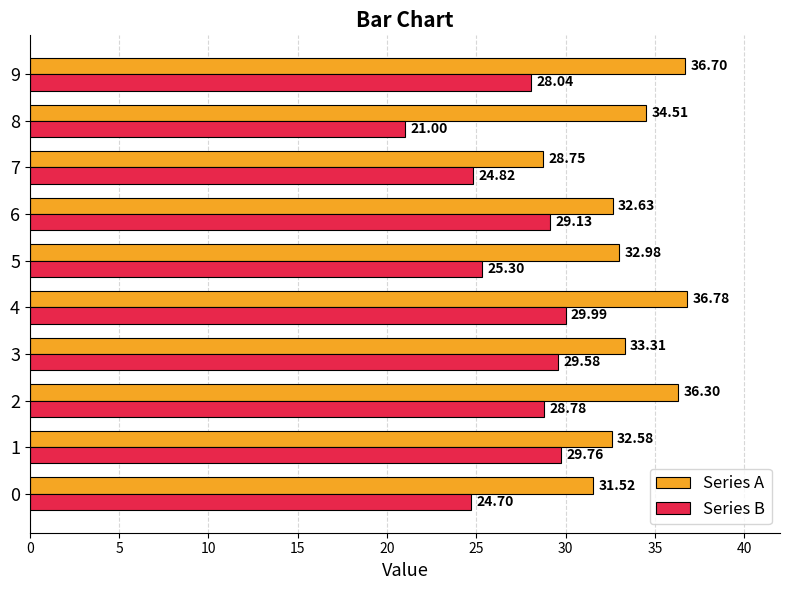

What is the difference between the Series B values at 0 and 3?

4.9